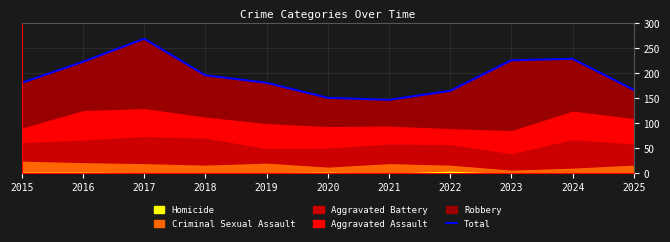

What is the approximate value at 2015?

181